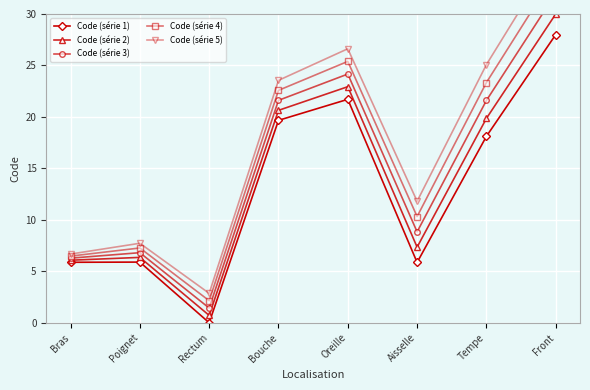

What is the average value of the Code (série 3) series?

15.3